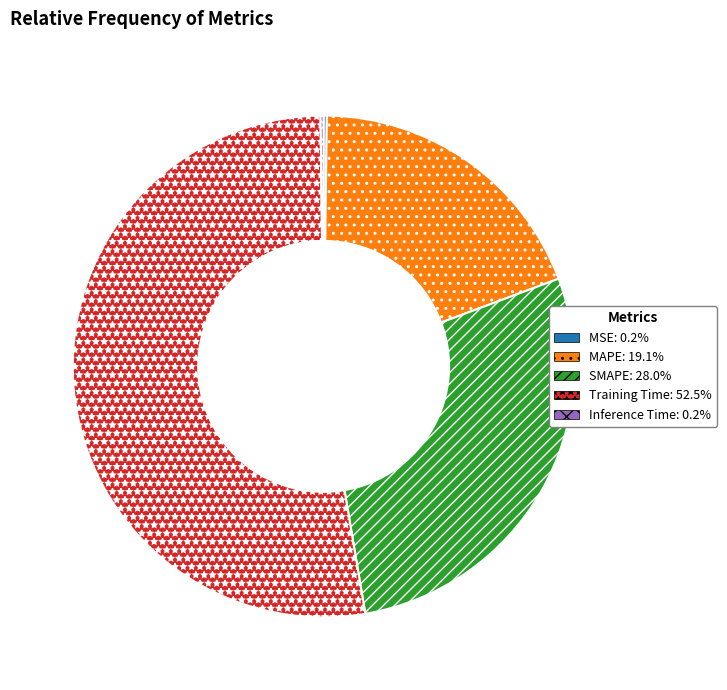

What is the largest slice in the pie chart?

Training Time